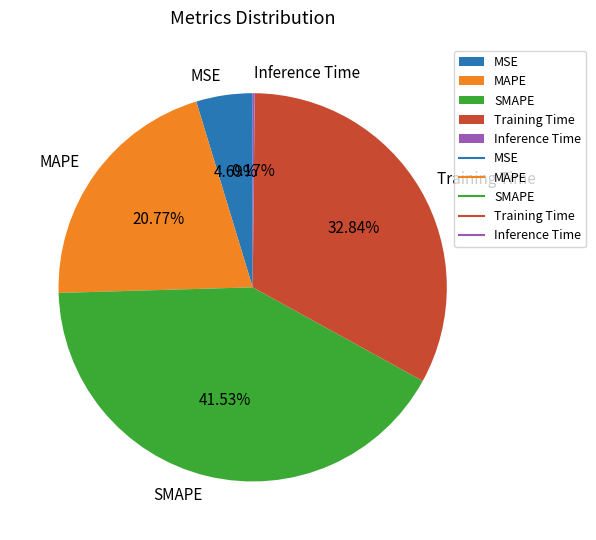

Which category has the biggest portion of the pie?

SMAPE